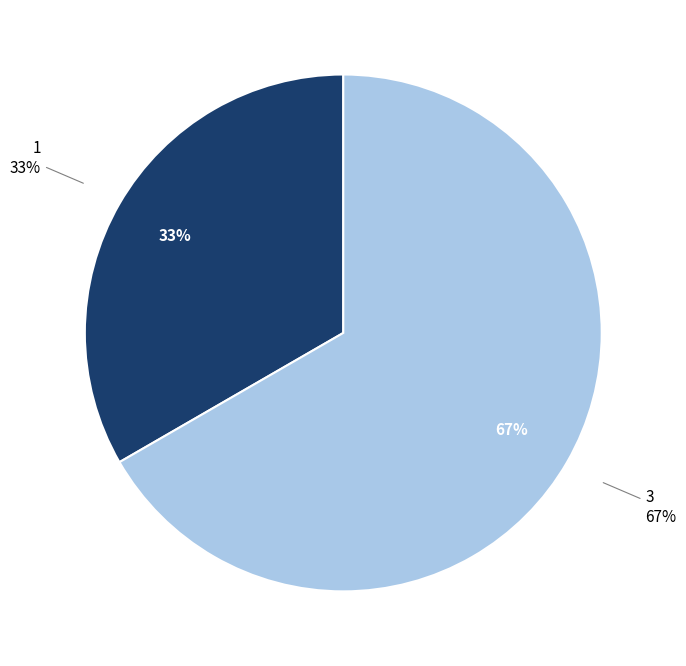

Rank the categories by value from highest to lowest.

3, 1